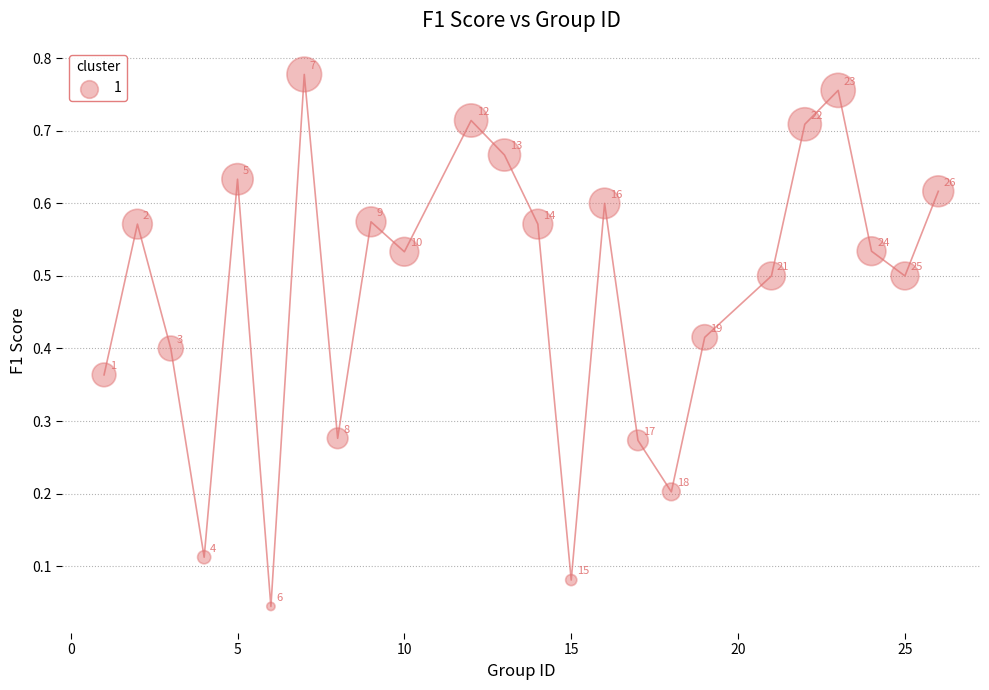

What is the range of X values (max minus min)?

25.0